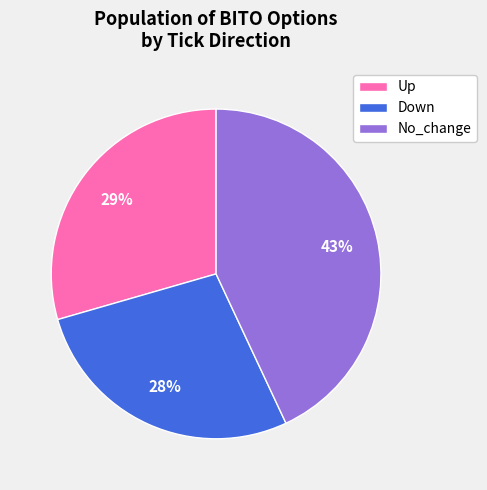

Is there a majority slice in this chart?

No